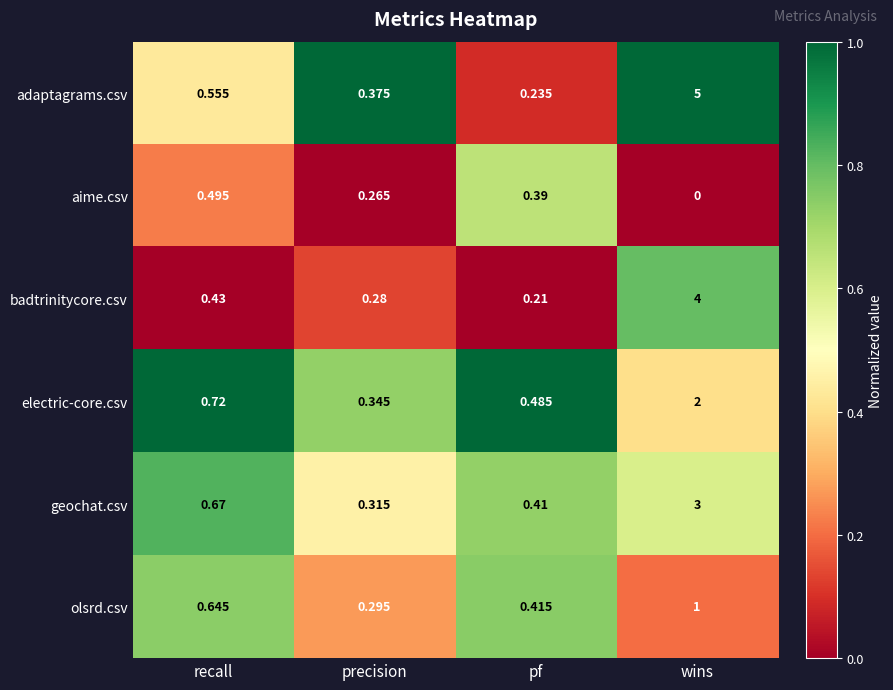

Which label corresponds to the largest value in the chart?

wins